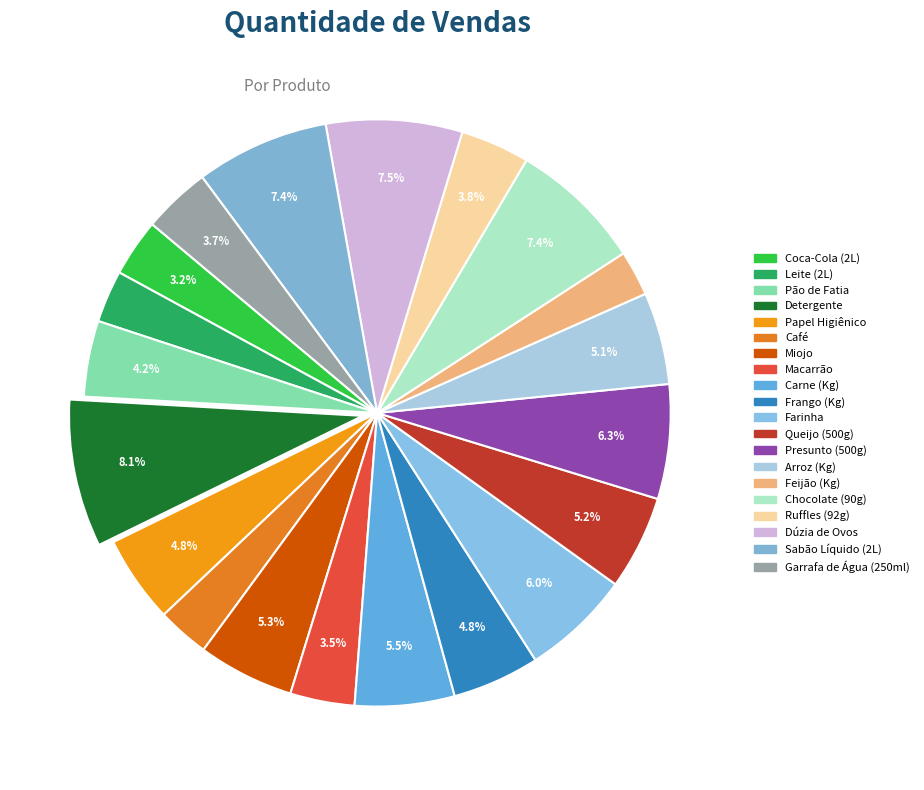

To the nearest percent, what is the difference between the Miojo and Farinha slice percentages?

1%